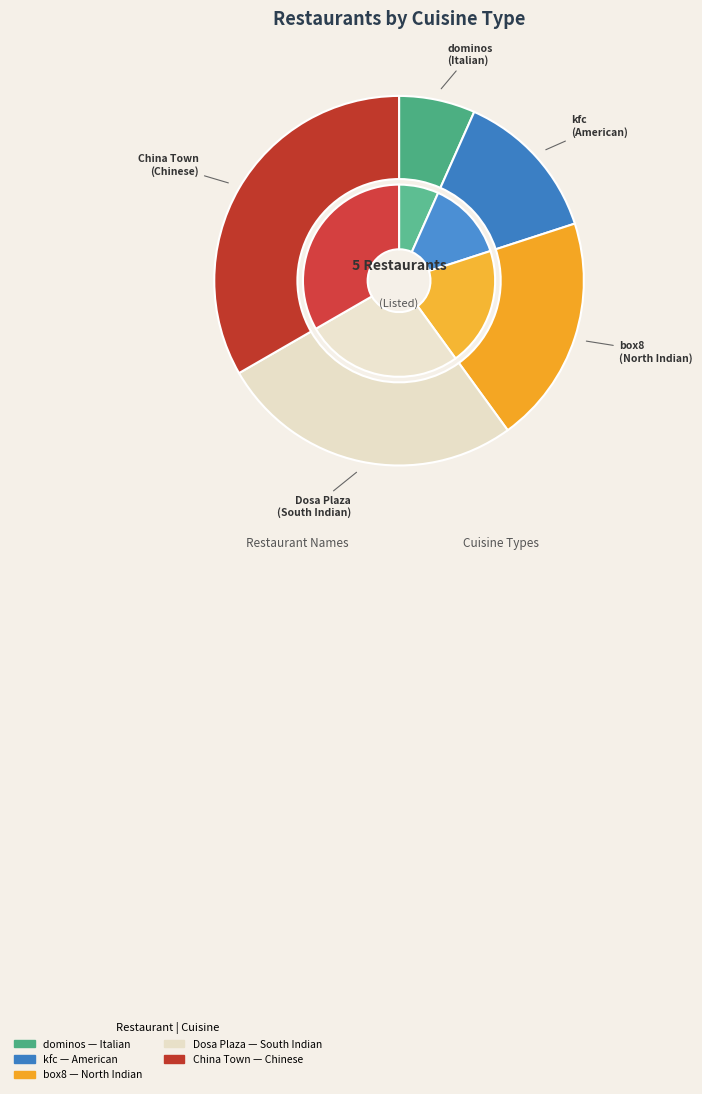

What is the total percentage of dominos and box8?

26.7%